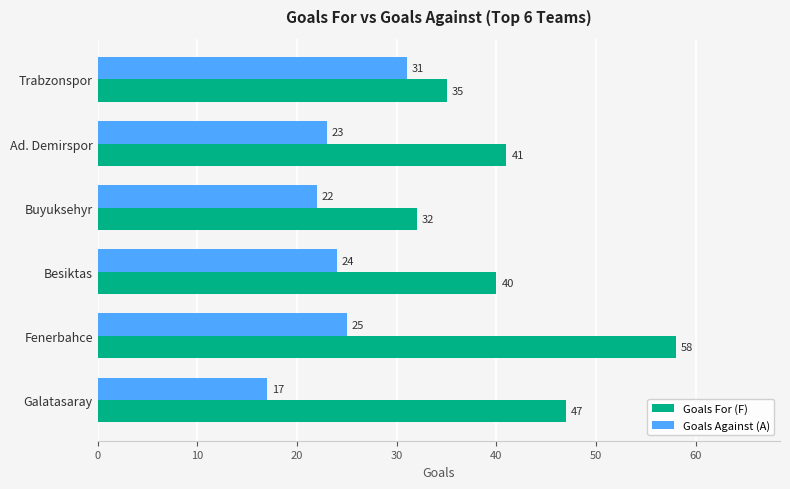

What are all the series names shown in the legend?

Goals For (F), Goals Against (A)